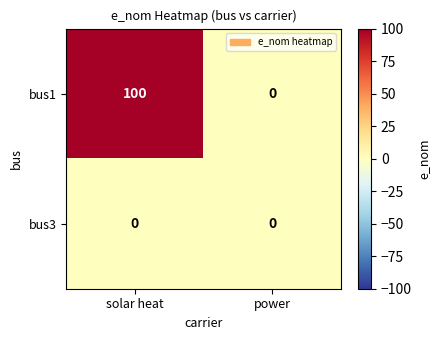

True or false: bus1 has a value of 0 at power.

True